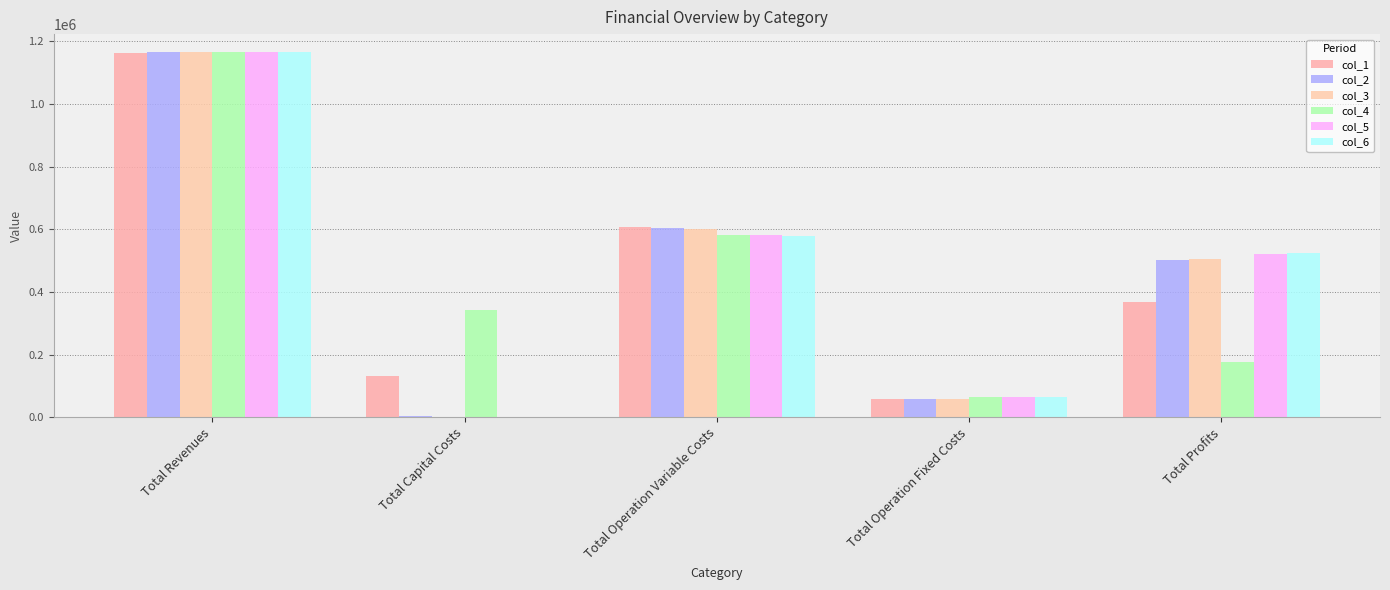

Which series changed the most between Total Operation Variable Costs and Total Profits?

col_4